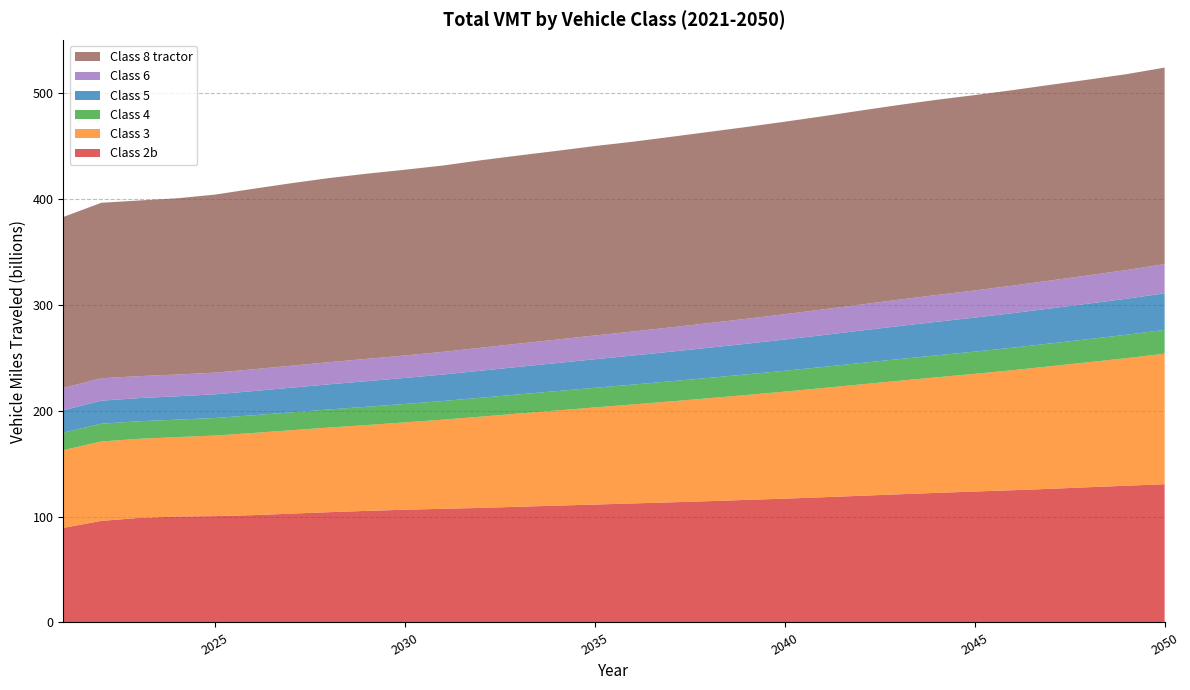

Reading left to right, extract all data points from this chart.

Class 2b: 2021=89367047258	2022=95977015103	2023=98812825093	2024=100094998262	2025=100480428369	2026=101424489851	2027=102816579379	2028=104230371474	2029=105455483885	2030=106552688626	2031=107424452369	2032=108253886031	2033=109351818811	2034=110401165432	2035=111417835072	2036=112489457631	2037=113510538094	2038=114627982591	2039=115850123693	2040=116997355307	2041=118310307563	2042=119717735523	2043=121104573397	2044=122464947899	2045=123740973616	2046=124960976971	2047=126310356730	2048=127802964994	2049=129218124555	2050=130641797616
Class 3: 2021=73491209528	2022=75058850216	2023=74732068170	2024=75056362035	2025=76161660589	2026=77621935152	2027=78824143867	2028=79954302377	2029=81126438449	2030=82515567903	2031=84225810466	2032=86247875384	2033=88082187836	2034=89903375495	2035=91787951690	2036=93531581020	2037=95407949582	2038=97274880077	2039=99140713889	2040=101139003489	2041=103182906147	2042=105260424586	2043=107264271525	2044=109199497978	2045=111173512067	2046=113428118479	2047=115822941164	2048=118129175965	2049=120538638987	2050=123324758518
Class 4: 2021=16520378018	2022=16751666086	2023=16583323470	2024=16511942220	2025=16557685158	2026=16722257362	2027=16890767928	2028=17088339593	2029=17262556084	2030=17432091594	2031=17617008402	2032=17882334217	2033=18106774449	2034=18331013863	2035=18560956767	2036=18749578162	2037=18987088573	2038=19201495496	2039=19451992116	2040=19687038560	2041=19940664954	2042=20197916946	2043=20476181735	2044=20750239584	2045=21001444423	2046=21268081895	2047=21550455521	2048=21826740426	2049=22125466912	2050=22481978241
Class 5: 2021=21162307201	2022=21781207474	2023=21876699449	2024=22056979412	2025=22392723421	2026=22851304902	2027=23305101083	2028=23762269052	2029=24185218020	2030=24574021166	2031=24995315890	2032=25529946187	2033=26015867346	2034=26490974044	2035=26992049079	2036=27460097467	2037=27971500229	2038=28471880452	2039=28978023799	2040=29522217276	2041=30073875231	2042=30625810228	2043=31170182519	2044=31688762523	2045=32144738176	2046=32604537868	2047=33083331053	2048=33547439679	2049=34027519884	2050=34590984593
Class 6: 2021=21091781567	2022=21163519149	2023=20772978430	2024=20535995156	2025=20494574836	2026=20605713318	2027=20747433204	2028=20918246976	2029=21075140453	2030=21225094027	2031=21427203499	2032=21712001880	2033=21953688763	2034=22184783429	2035=22444269251	2036=22685029916	2037=22981952520	2038=23270038111	2039=23576479434	2040=23913899486	2041=24248677947	2042=24609875997	2043=24984865263	2044=25353501920	2045=25688496716	2046=26038608940	2047=26399908478	2048=26753625869	2049=27126461958	2050=27570635908
Class 8 tractor: 2021=161513165543	2022=165833835900	2023=165951663770	2024=166563777972	2025=168228600747	2026=170541530605	2027=172436733111	2028=173990397454	2029=174970123218	2030=175504947152	2031=176099617242	2032=177122838114	2033=177771998793	2034=178326561102	2035=178984032831	2036=179352976607	2037=179997996228	2038=180679173597	2039=181251099851	2040=181920428178	2041=182564055297	2042=183310418623	2043=183965134659	2044=184426295534	2045=184571475281	2046=184729680953	2047=184895589065	2048=184945638188	2049=185089970625	2050=185700776885